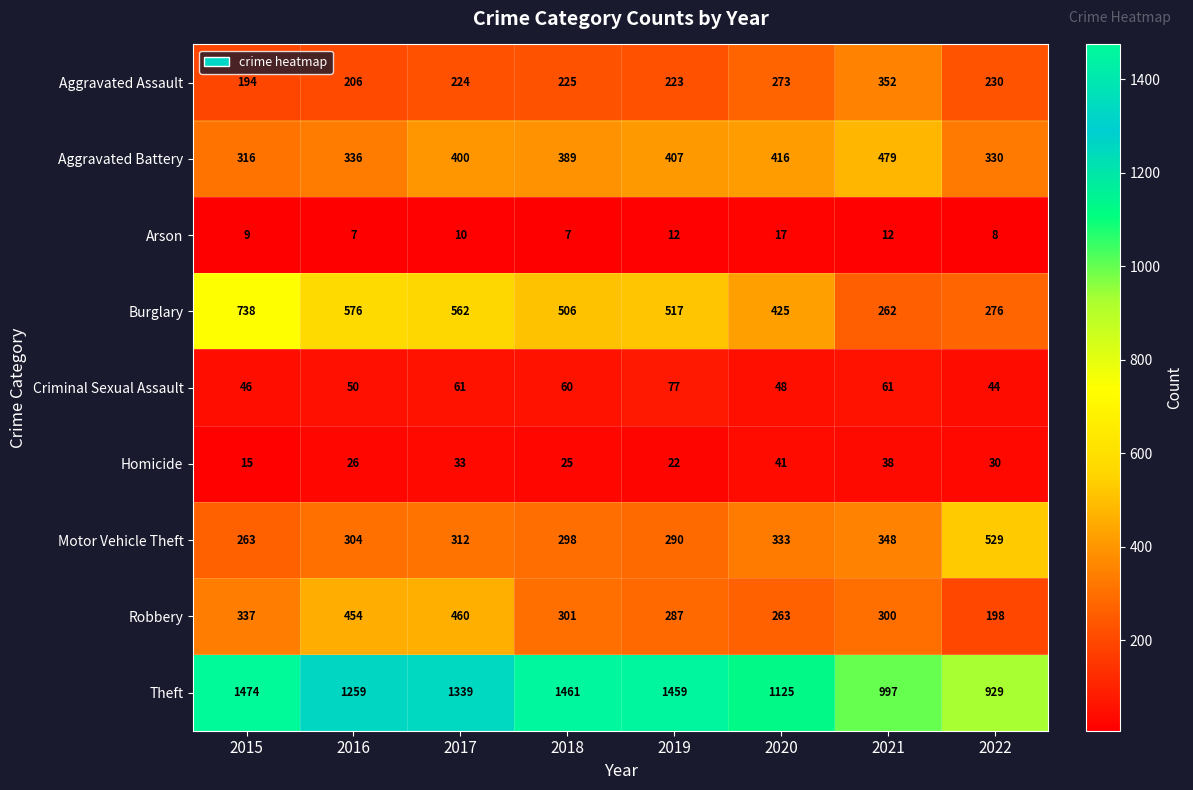

The value of Motor Vehicle Theft at 2021 is 348. True or false?

True